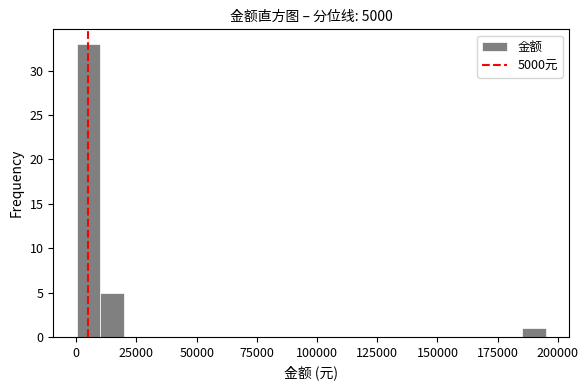

Around what value on the x-axis is the tallest bar? Give the approximate position of its centre, as read against the axis.

5000